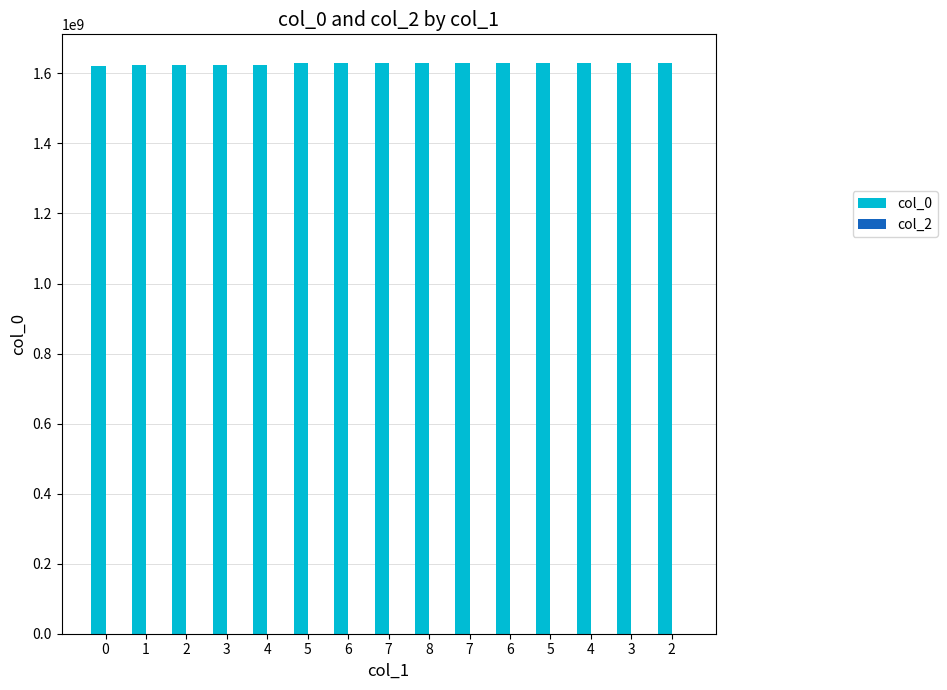

Reading left to right, transcribe all the data shown in this chart.

col_0: 0=1620234495	1=1622905631	2=1623524852	3=1623881353	4=1624446462	5=1628284143	6=1628435402	7=1628507366	8=1629504605	7=1629652165	6=1629670316	5=1629835799	4=1629843141	3=1629846660	2=1630008621
col_2: 0=0	1=0	2=0	3=0	4=0	5=0	6=0	7=0	8=0	7=0	6=0	5=0	4=0	3=0	2=0